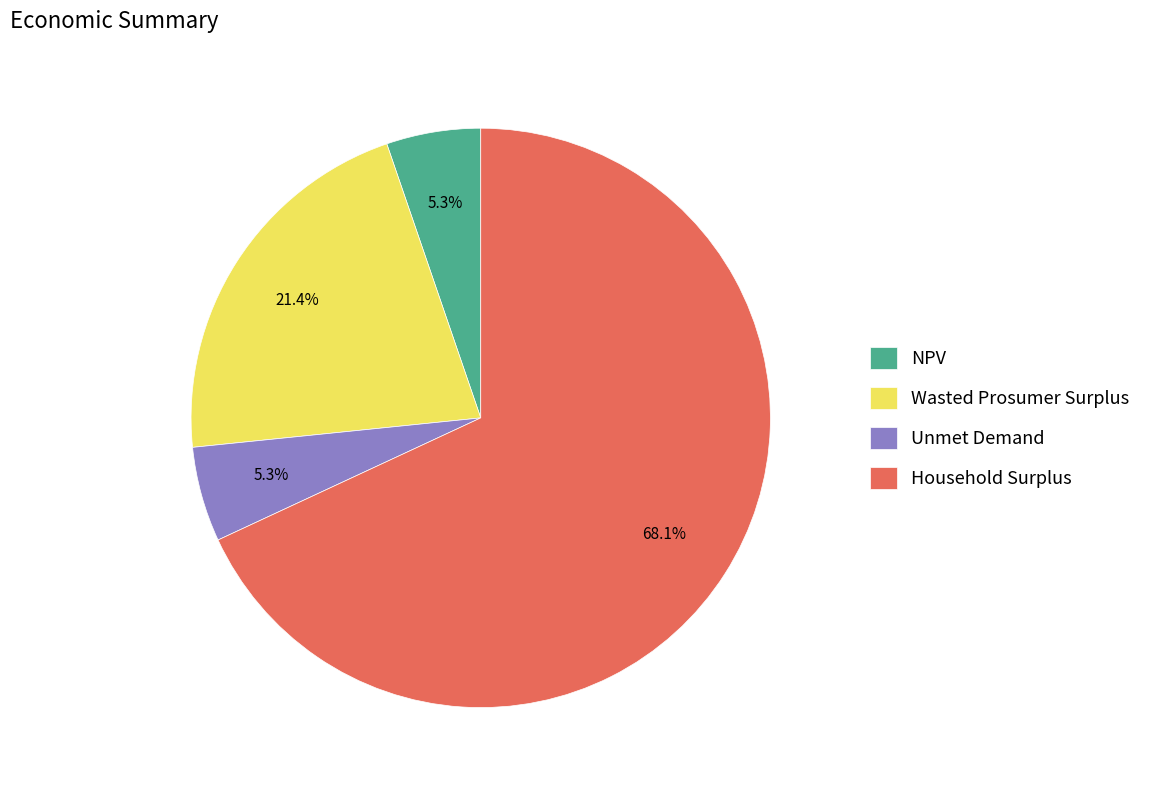

To the nearest percent, what percentage of the pie is Wasted Prosumer Surplus?

21%